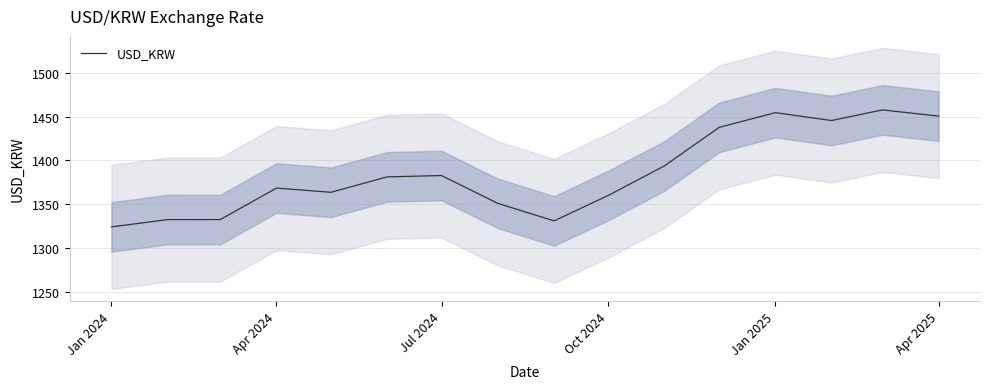

How many points are higher than both their immediate neighbors (excluding endpoints)?

4